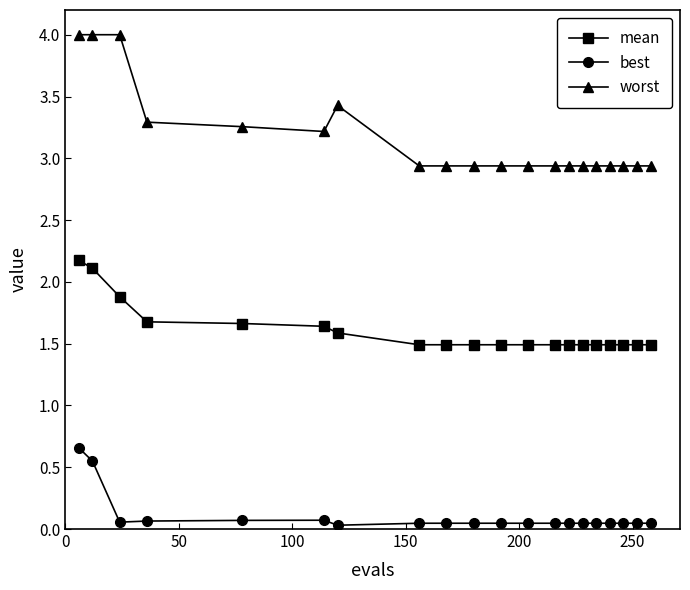

What is the difference between the second highest and second lowest values in the mean series?

0.6